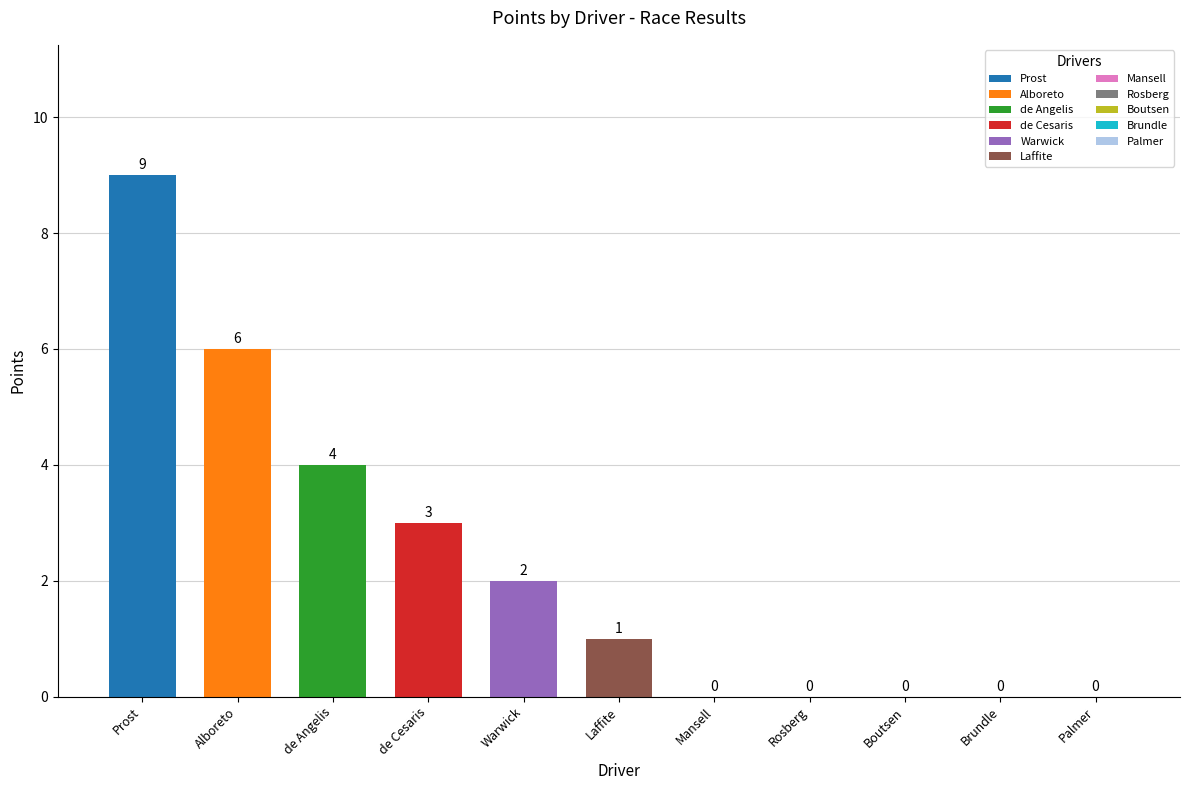

Which has a higher value, Mansell or Brundle?

Mansell